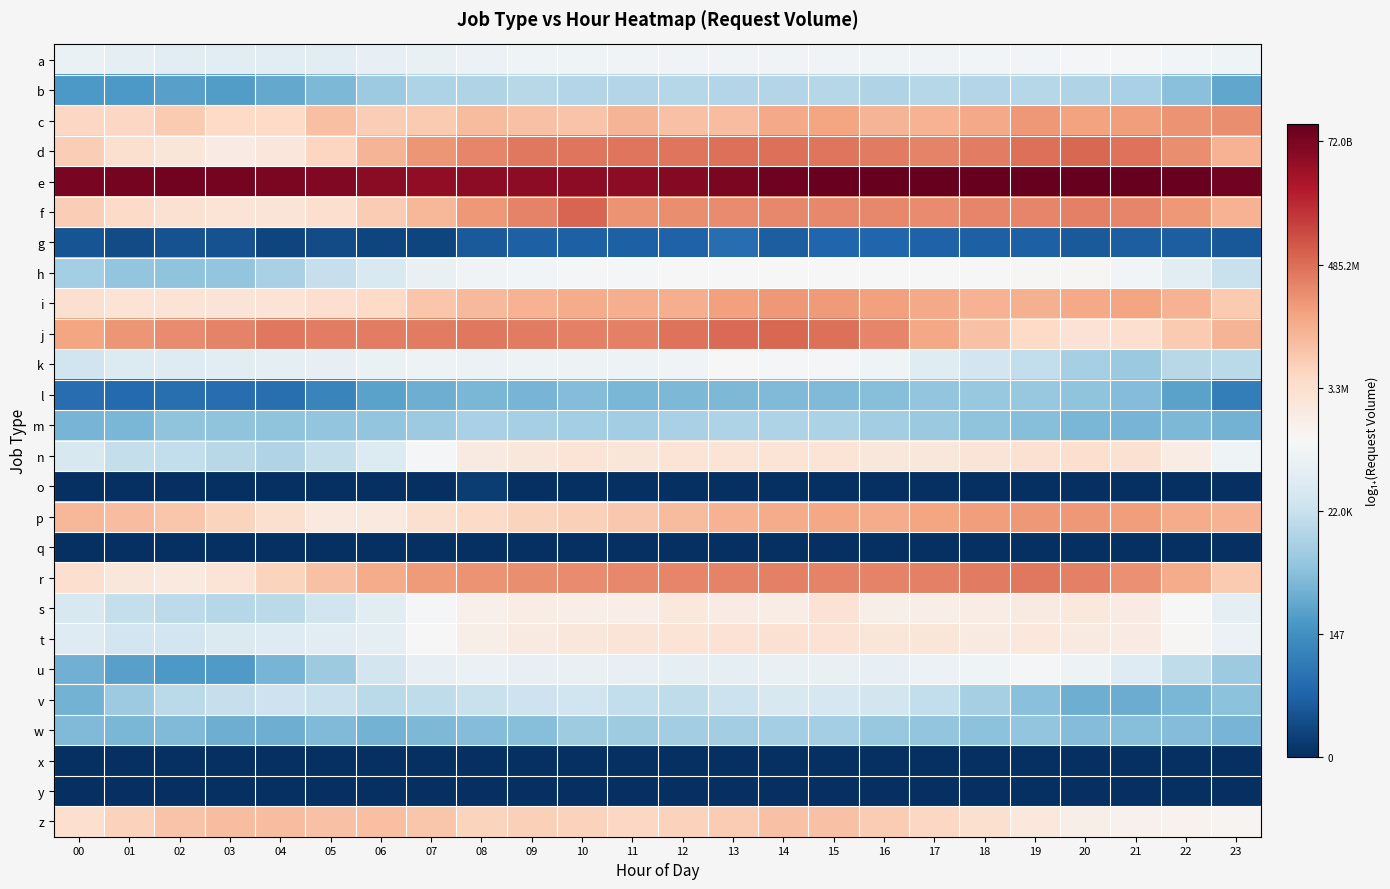

Reading left to right, list all the values displayed in this chart.

a: 00=12.0	01=11.7	02=11.6	03=11.4	04=11.4	05=11.5	06=11.8	07=11.9	08=12.1	09=12.3	10=12.3	11=12.4	12=12.5	13=12.5	14=12.4	15=12.4	16=12.4	17=12.5	18=12.5	19=12.6	20=12.6	21=12.6	22=12.5	23=12.3
b: 00=5.5	01=5.5	02=5.8	03=5.6	04=6.3	05=7.1	06=8.2	07=8.9	08=9.0	09=9.3	10=9.1	11=9.1	12=9.2	13=9.1	14=9.1	15=9.2	16=9.0	17=9.2	18=9.1	19=9.2	20=9.0	21=8.7	22=7.5	23=6.2
c: 00=15.5	01=15.5	02=16.2	03=15.4	04=15.4	05=16.7	06=16.1	07=16.2	08=16.9	09=16.6	10=16.5	11=17.2	12=16.6	13=16.8	14=17.7	15=17.9	16=17.2	17=17.4	18=17.8	19=18.4	20=18.0	21=18.2	22=18.6	23=18.8
d: 00=16.0	01=14.9	02=14.4	03=13.9	04=14.3	05=15.6	06=17.2	07=18.6	08=19.1	09=19.6	10=19.7	11=19.7	12=19.7	13=20.0	14=19.9	15=19.7	16=19.5	17=19.3	18=19.5	19=19.9	20=20.3	21=19.8	22=18.8	23=17.4
e: 00=25.0	01=25.1	02=25.2	03=25.2	04=24.9	05=24.7	06=24.4	07=24.3	08=24.3	09=24.4	10=24.3	11=24.4	12=24.6	13=25.0	14=25.3	15=25.5	16=25.7	17=25.7	18=25.6	19=25.7	20=25.6	21=25.6	22=25.5	23=25.2
f: 00=16.1	01=15.3	02=14.8	03=14.6	04=14.5	05=15.1	06=16.1	07=17.2	08=18.4	09=19.2	10=20.3	11=18.6	12=18.8	13=18.9	14=19.1	15=19.0	16=19.0	17=19.0	18=19.1	19=19.1	20=19.3	21=19.2	22=18.5	23=17.3
g: 00=1.8	01=1.4	02=1.6	03=1.6	04=1.1	05=1.4	06=1.1	07=1.1	08=2.1	09=2.4	10=2.4	11=2.4	12=2.5	13=3.1	14=2.3	15=2.7	16=2.7	17=2.5	18=2.4	19=2.4	20=2.1	21=2.3	22=2.3	23=1.9
h: 00=8.5	01=7.8	02=7.7	03=7.8	04=8.7	05=9.9	06=10.9	07=11.9	08=12.4	09=12.5	10=12.6	11=12.6	12=12.8	13=12.9	14=12.9	15=12.9	16=12.8	17=12.8	18=12.8	19=13.0	20=13.0	21=12.5	22=11.5	23=10.0
i: 00=14.9	01=14.7	02=14.7	03=14.5	04=14.6	05=15.0	06=15.4	07=16.4	08=17.1	09=17.3	10=17.6	11=17.5	12=17.5	13=18.1	14=18.4	15=18.3	16=18.1	17=17.8	18=17.3	19=17.4	20=17.7	21=17.9	22=17.3	23=16.2
j: 00=17.9	01=18.5	02=18.9	03=19.2	04=19.6	05=19.4	06=19.4	07=19.6	08=19.6	09=19.5	10=19.3	11=19.4	12=19.8	13=20.1	14=20.2	15=19.9	16=19.1	17=17.8	18=16.6	19=15.5	20=14.7	21=15.0	22=16.2	23=17.2
k: 00=10.3	01=11.1	02=11.3	03=11.6	04=11.6	05=11.8	06=12.0	07=12.2	08=12.1	09=12.2	10=12.3	11=12.2	12=12.5	13=12.8	14=12.7	15=12.7	16=12.3	17=11.3	18=10.4	19=9.7	20=8.6	21=8.1	22=9.3	23=9.4
l: 00=3.0	01=2.9	02=3.1	03=3.1	04=3.2	05=4.3	06=6.0	07=6.5	08=7.0	09=6.9	10=7.3	11=7.0	12=7.0	13=7.1	14=7.2	15=7.2	16=7.4	17=7.8	18=8.0	19=8.0	20=7.7	21=7.2	22=6.0	23=4.0
m: 00=6.9	01=7.0	02=7.7	03=7.7	04=7.7	05=7.8	06=7.8	07=8.1	08=8.7	09=8.6	10=8.5	11=8.4	12=8.7	13=8.9	14=8.9	15=8.8	16=8.4	17=8.1	18=7.7	19=7.4	20=7.0	21=6.9	22=7.1	23=6.8
n: 00=10.8	01=9.8	02=9.7	03=9.3	04=9.0	05=9.8	06=11.1	07=12.7	08=14.0	09=14.3	10=14.7	11=14.4	12=14.7	13=14.7	14=14.6	15=14.6	16=14.3	17=14.3	18=14.6	19=14.8	20=15.0	21=14.8	22=13.8	23=12.4
o: 00=0.0	01=0.0	02=0.0	03=0.0	04=0.0	05=0.0	06=0.0	07=0.0	08=0.7	09=0.0	10=0.0	11=0.0	12=0.0	13=0.0	14=0.0	15=0.0	16=0.0	17=0.0	18=0.0	19=0.0	20=0.0	21=0.0	22=0.0	23=0.0
p: 00=17.1	01=16.8	02=16.4	03=15.7	04=14.9	05=14.1	06=14.2	07=14.9	08=15.3	09=15.7	10=15.9	11=16.4	12=16.9	13=17.3	14=17.6	15=17.8	16=17.7	17=17.9	18=18.2	19=18.4	20=18.4	21=18.2	22=17.6	23=17.3
q: 00=0.0	01=0.0	02=0.0	03=0.0	04=0.0	05=0.0	06=0.0	07=0.0	08=0.0	09=0.0	10=0.0	11=0.0	12=0.0	13=0.0	14=0.0	15=0.0	16=0.0	17=0.0	18=0.0	19=0.0	20=0.0	21=0.0	22=0.0	23=0.0
r: 00=15.0	01=14.3	02=14.1	03=14.7	04=15.7	05=16.6	06=17.6	07=18.3	08=18.6	09=18.8	10=18.9	11=19.0	12=19.1	13=19.2	14=19.3	15=19.2	16=19.2	17=19.3	18=19.5	19=19.6	20=19.4	21=18.7	22=17.7	23=16.3
s: 00=10.8	01=9.8	02=9.5	03=9.2	04=9.4	05=10.3	06=11.5	07=12.7	08=13.5	09=13.8	10=13.7	11=13.7	12=14.2	13=13.9	14=13.8	15=14.7	16=13.7	17=13.7	18=13.8	19=14.0	20=14.2	21=13.9	22=12.9	23=11.7
t: 00=11.2	01=10.5	02=10.4	03=11.0	04=11.2	05=11.5	06=11.8	07=12.9	08=13.6	09=14.0	10=14.3	11=14.6	12=14.6	13=14.7	14=14.8	15=14.7	16=14.4	17=14.4	18=14.0	19=14.2	20=14.0	21=13.9	22=13.0	23=12.1
u: 00=6.7	01=5.9	02=5.5	03=5.6	04=6.8	05=8.2	06=10.5	07=11.8	08=12.0	09=11.9	10=11.9	11=11.8	12=11.6	13=11.6	14=11.9	15=11.9	16=11.9	17=12.1	18=12.3	19=12.6	20=12.3	21=11.2	22=9.6	23=8.2
v: 00=6.7	01=8.2	02=9.4	03=9.9	04=10.2	05=10.0	06=9.4	07=9.6	08=10.0	09=10.2	10=10.3	11=9.7	12=9.6	13=10.1	14=10.8	15=10.7	16=10.5	17=9.7	18=8.6	19=7.5	20=6.6	21=6.5	22=7.0	23=7.6
w: 00=7.2	01=7.0	02=7.2	03=6.6	04=6.6	05=7.2	06=6.7	07=7.1	08=7.3	09=7.4	10=8.3	11=8.3	12=8.3	13=8.4	14=8.5	15=8.5	16=8.0	17=7.8	18=7.6	19=7.8	20=7.3	21=7.4	22=7.3	23=6.9
x: 00=0.0	01=0.0	02=0.0	03=0.0	04=0.0	05=0.0	06=0.0	07=0.0	08=0.0	09=0.0	10=0.0	11=0.0	12=0.0	13=0.0	14=0.0	15=0.0	16=0.0	17=0.0	18=0.0	19=0.0	20=0.0	21=0.0	22=0.0	23=0.0
y: 00=0.0	01=0.0	02=0.0	03=0.0	04=0.0	05=0.0	06=0.0	07=0.0	08=0.0	09=0.0	10=0.0	11=0.0	12=0.0	13=0.0	14=0.0	15=0.0	16=0.0	17=0.0	18=0.0	19=0.0	20=0.0	21=0.0	22=0.0	23=0.0
z: 00=15.0	01=15.8	02=16.6	03=16.8	04=16.8	05=16.6	06=16.8	07=16.4	08=15.7	09=15.9	10=15.8	11=15.5	12=15.8	13=16.2	14=16.6	15=16.6	16=16.1	17=15.6	18=14.9	19=14.2	20=13.6	21=13.4	22=13.3	23=13.2